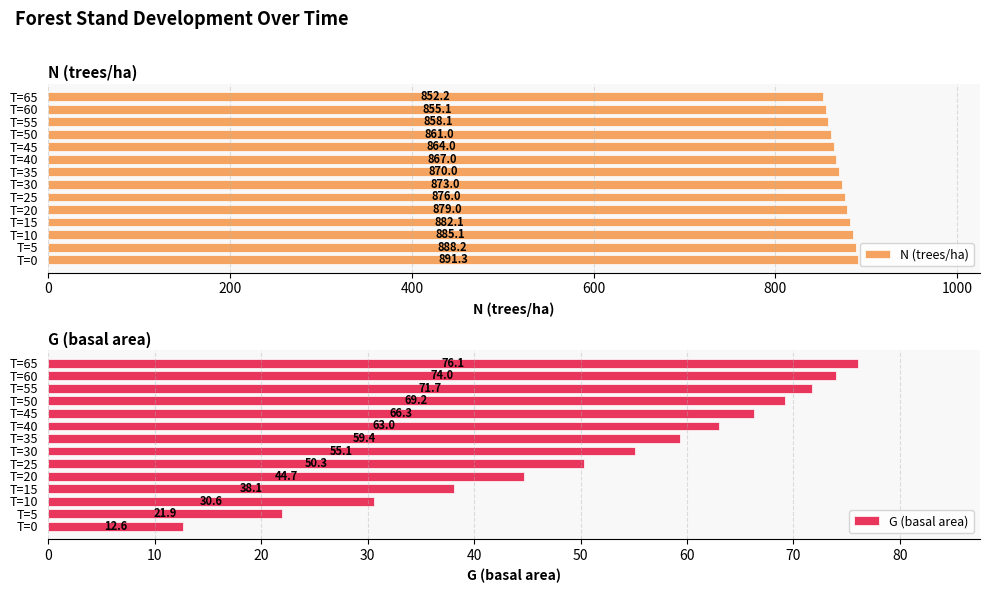

The N (trees/ha) series shows 467.3 at T=60. True or false?

False